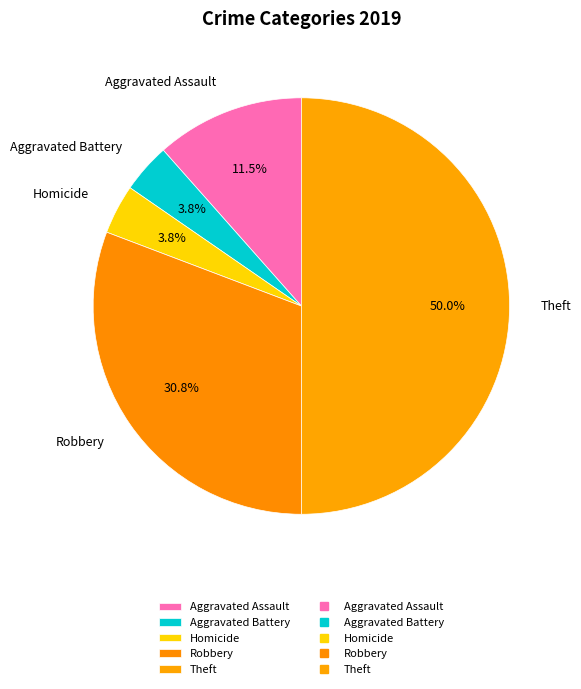

How many slices are in this pie chart?

5